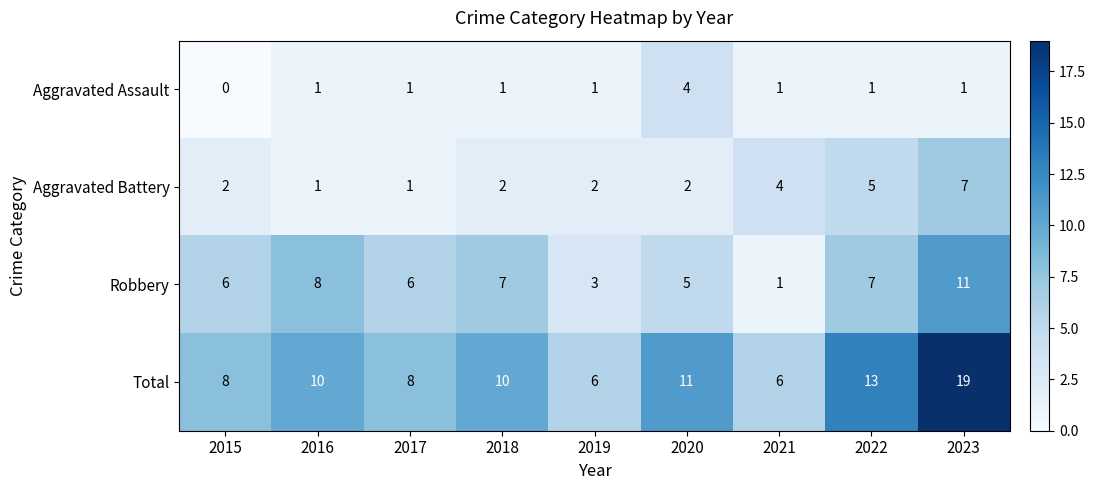

What is the difference between the highest and lowest values at 2018?

9